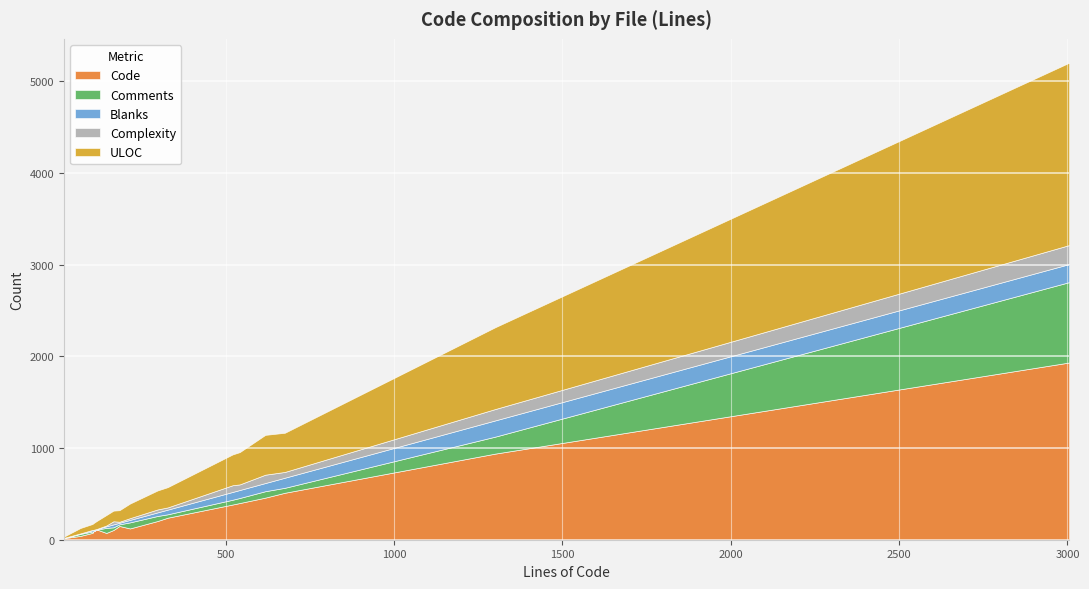

What is the maximum value for Code?

1932